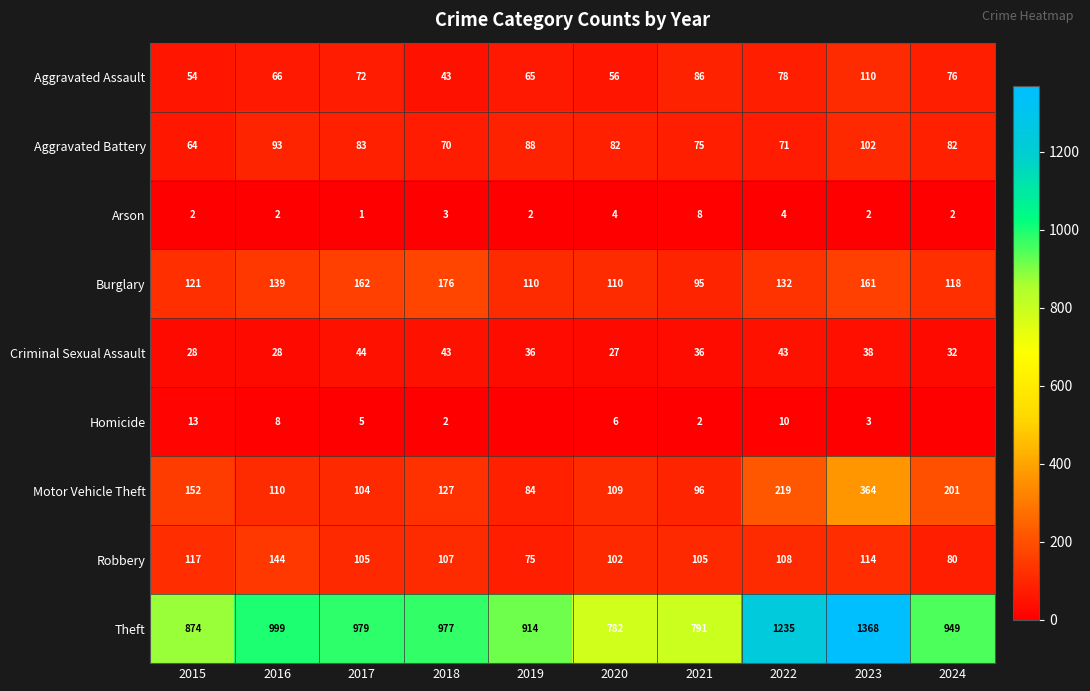

What is the difference between the highest and lowest values at 2018?

975